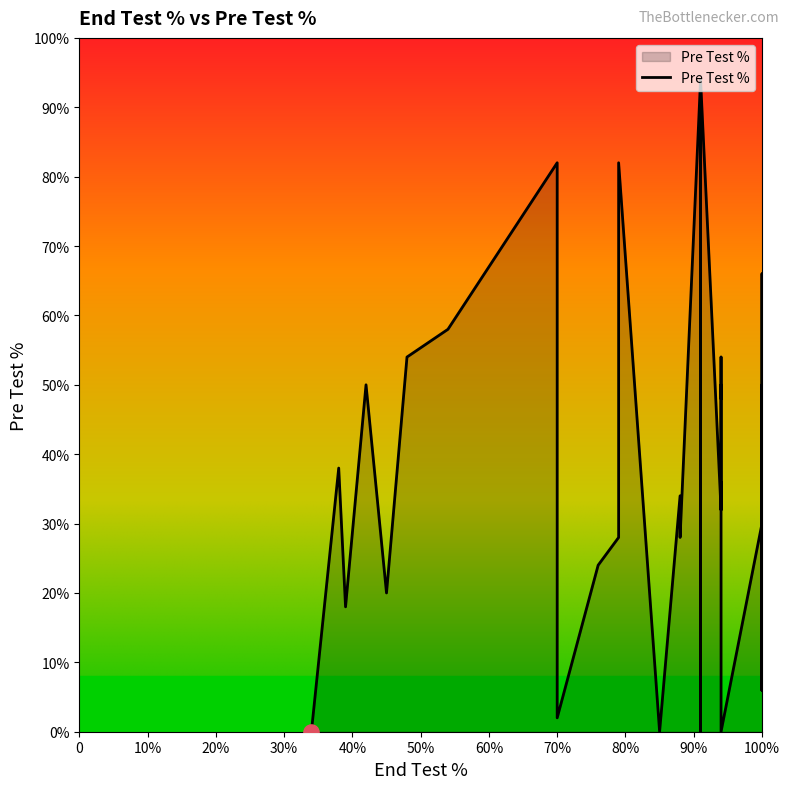

Which has a higher value, 34 or 1?

1